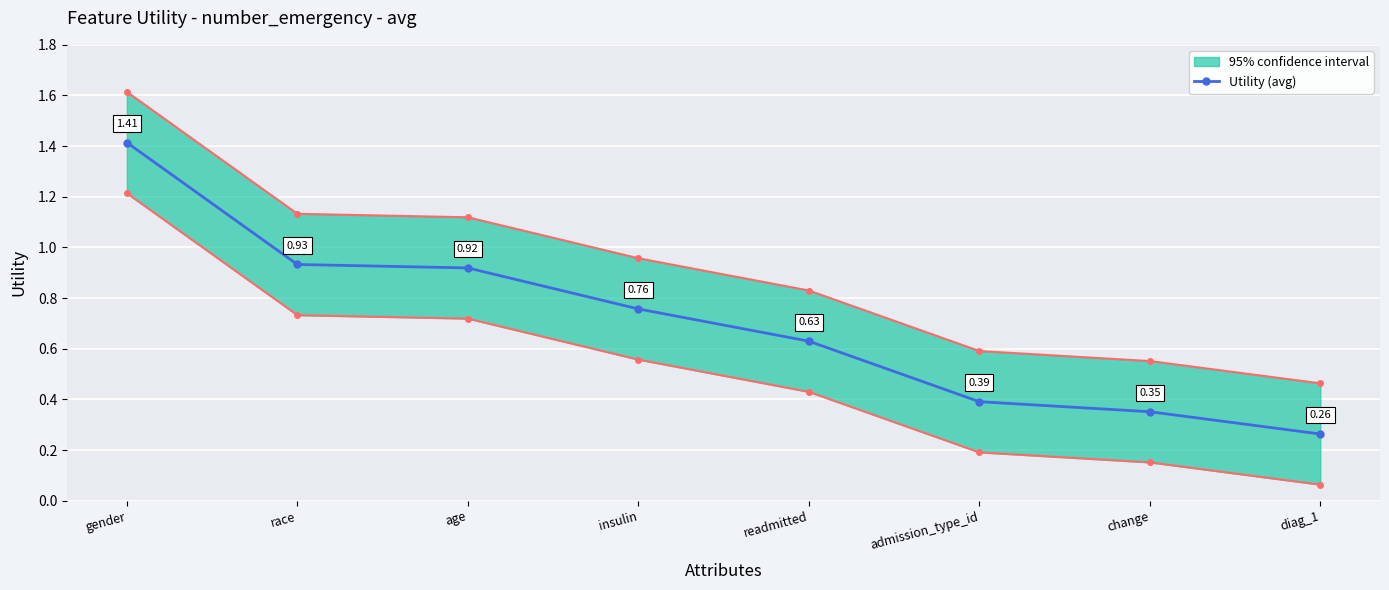

What is the change in value from race to admission_type_id?

-0.5